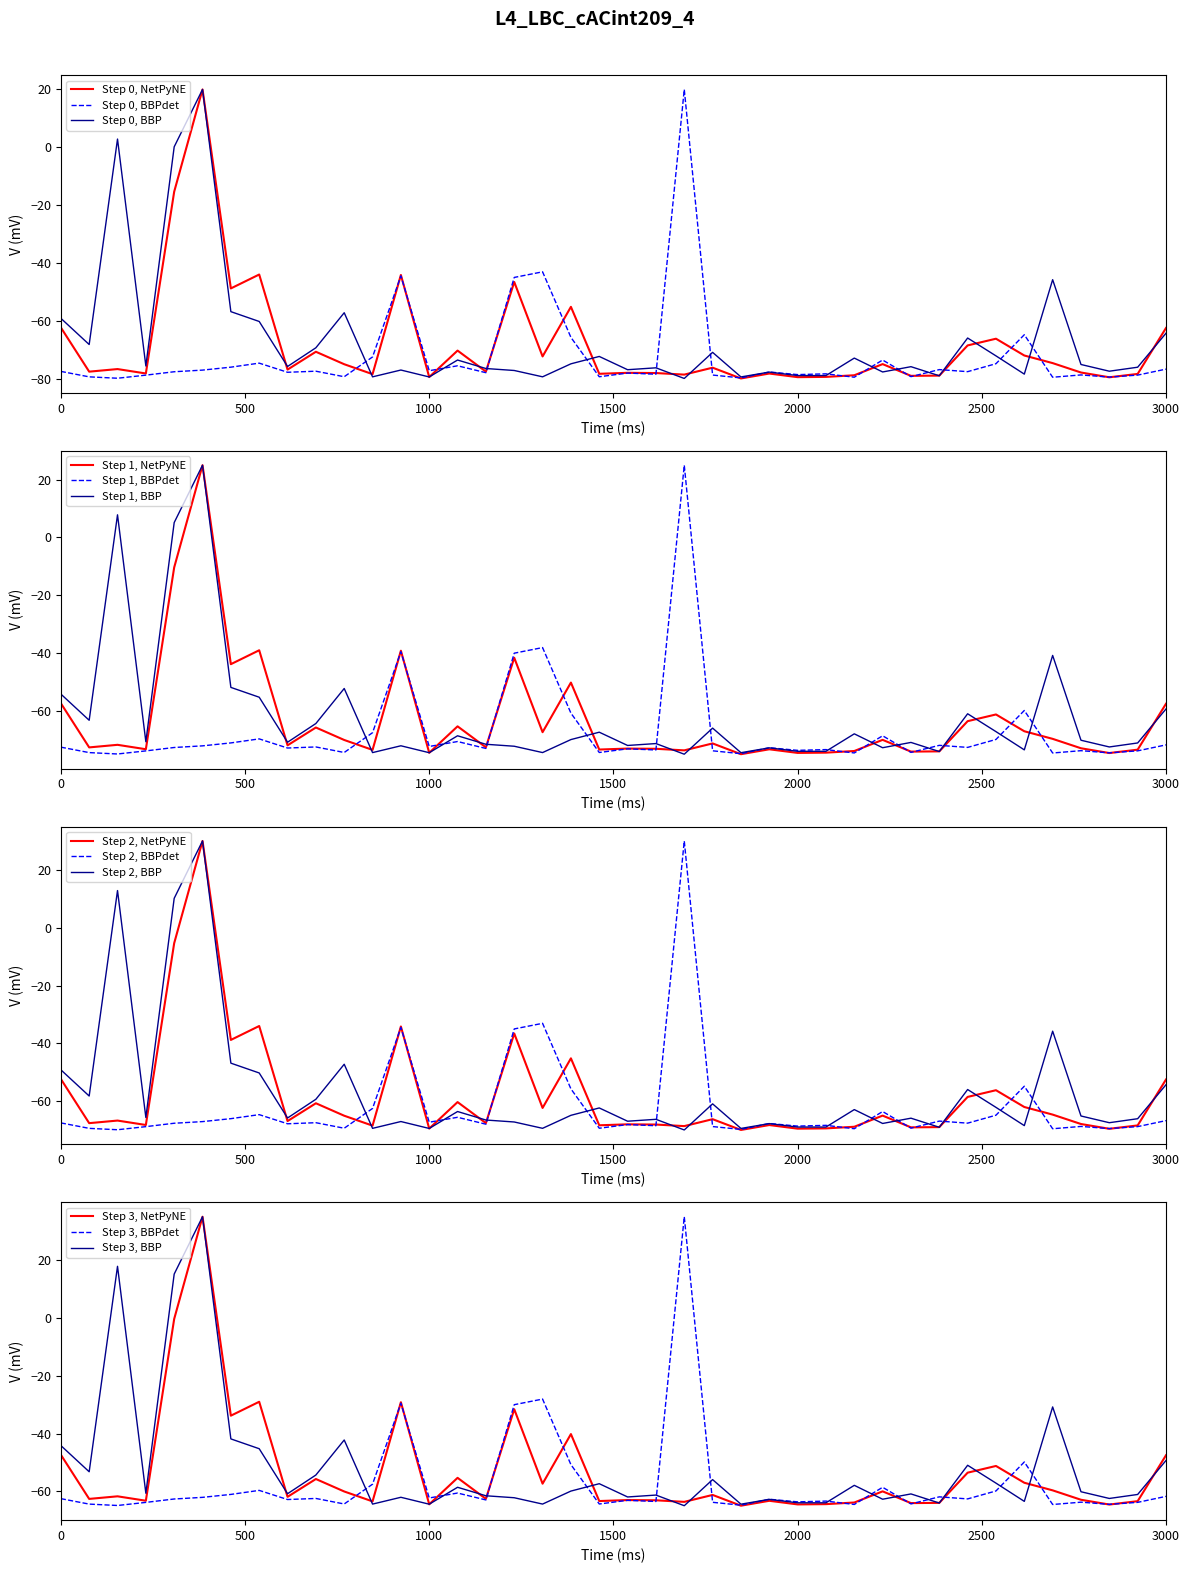

What is the minimum value for Step 0, BBP?

-80.0